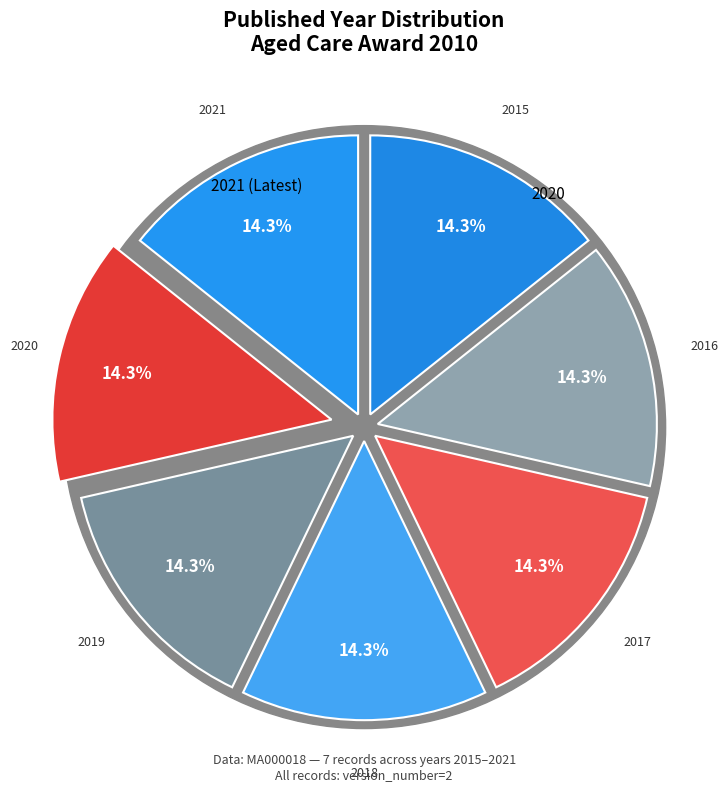

To the nearest percent, what is the combined percentage of 2015 and 2018?

29%